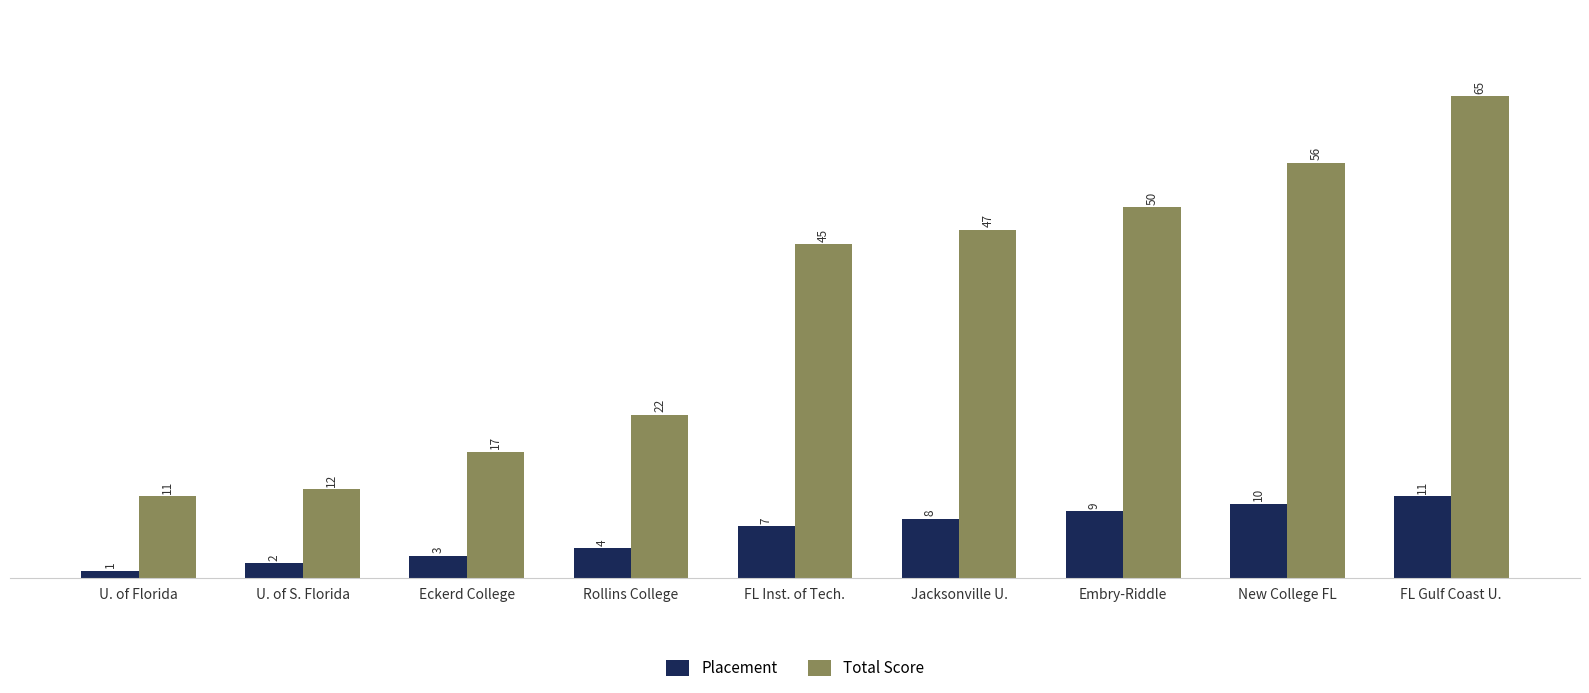

At which label is Total Score closest to 38?

FL Inst. of Tech.